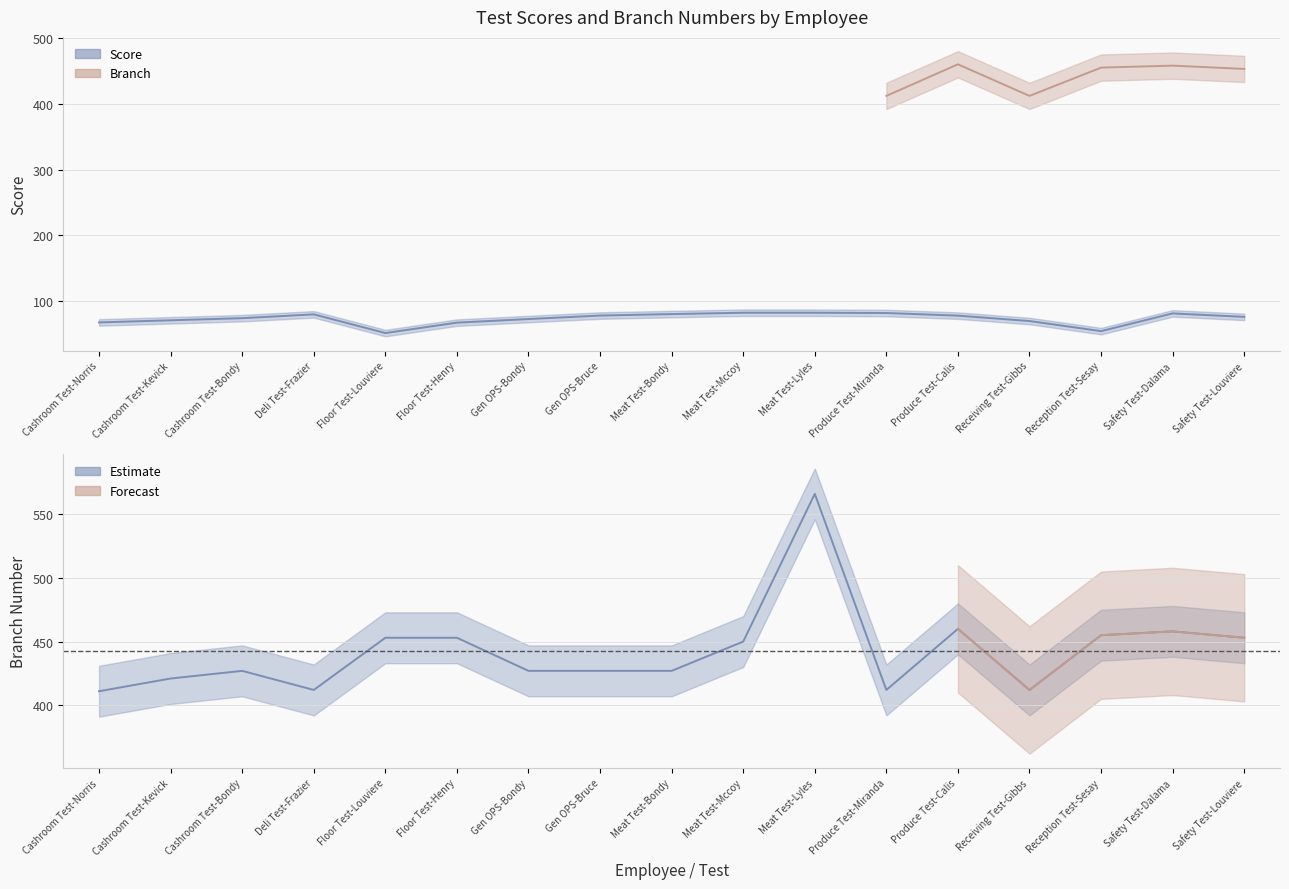

True or false: Score and Branch intersect in this chart.

False